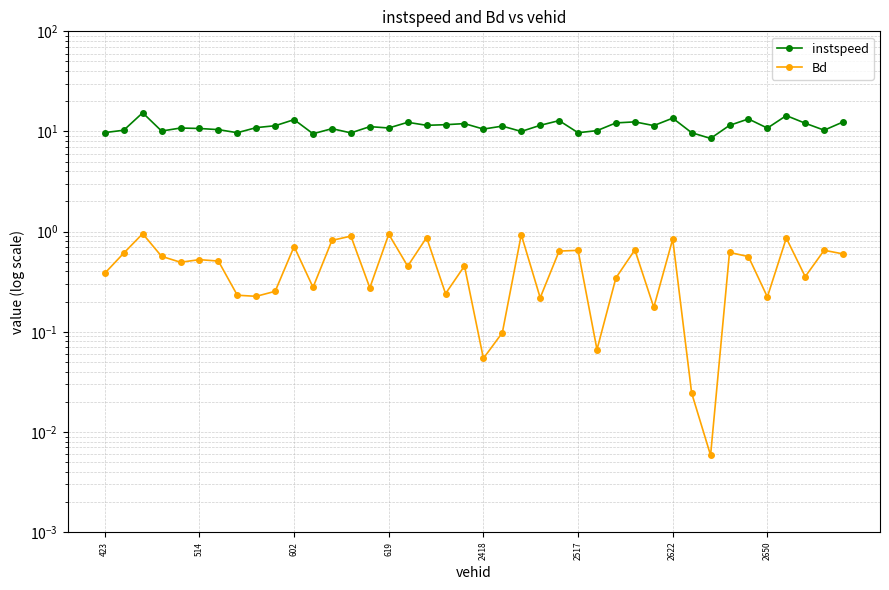

Count the number of categories in the chart.

40